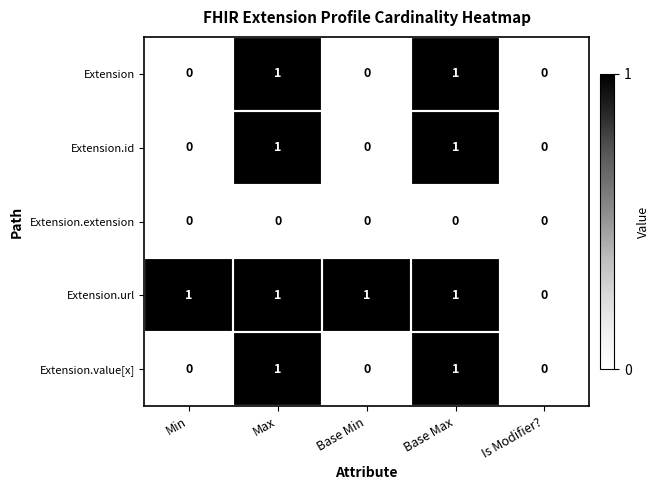

Which series has the largest total across all categories?

Extension.url